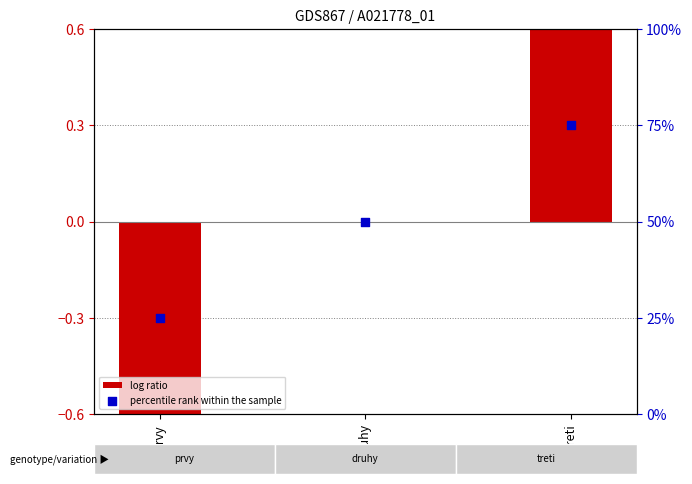

Which series reaches the minimum Y coordinate?

log ratio